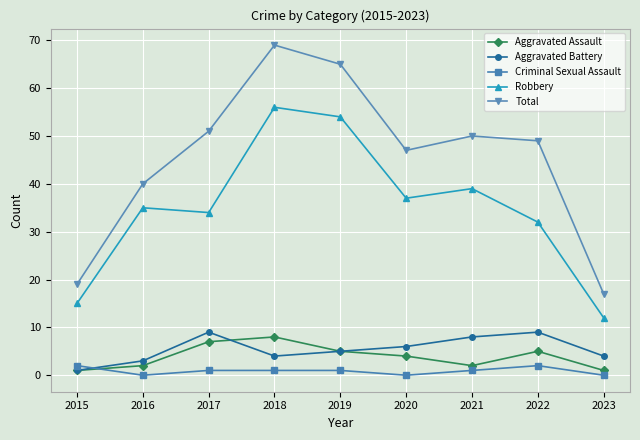

Which series changed the most between 2015 and 2019?

Total